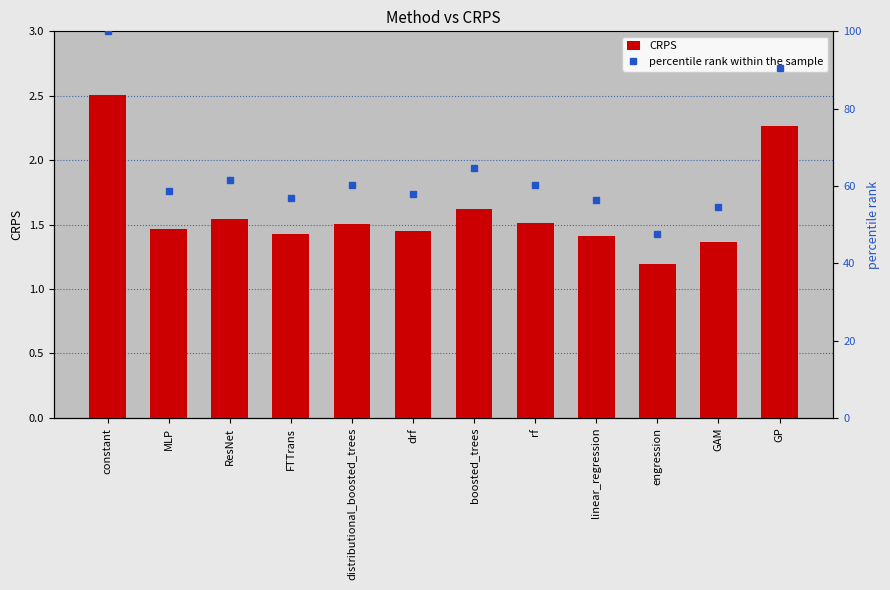

The value at MLP is 0.6. True or false?

False